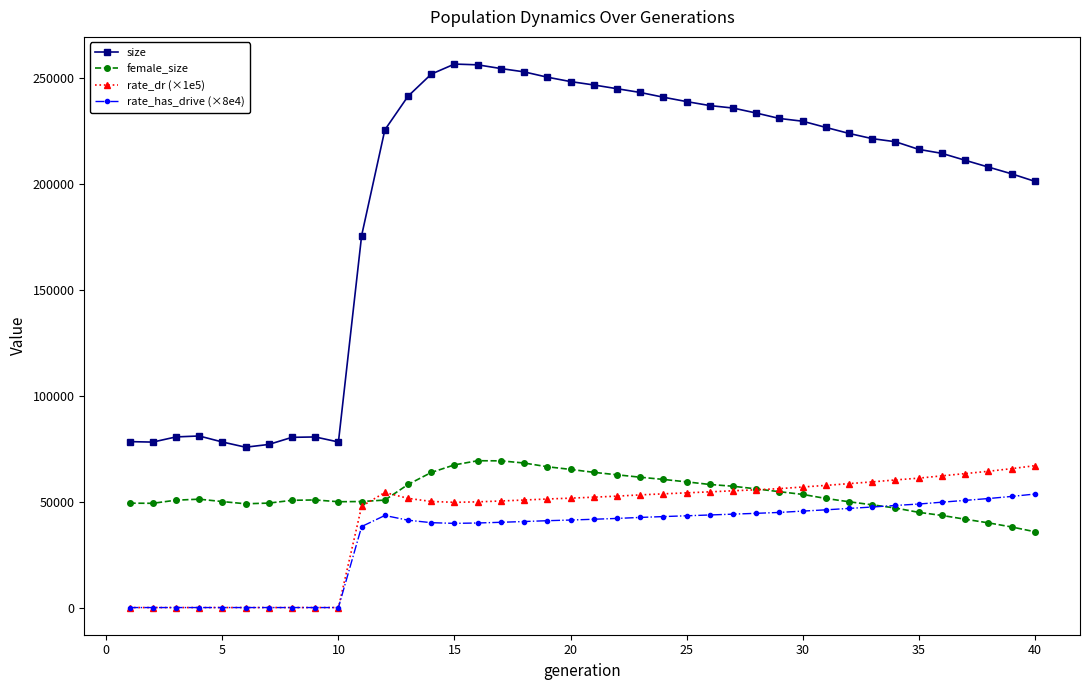

What is the greatest value displayed?

256428.0